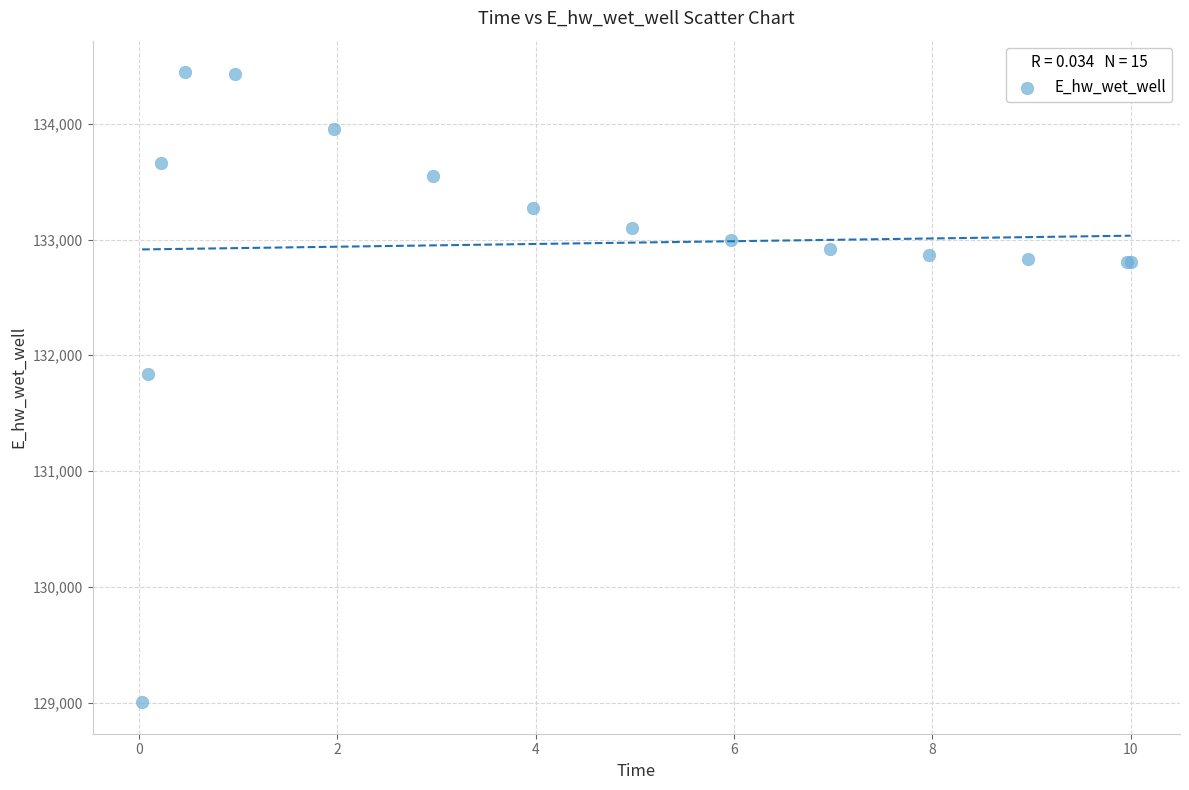

What Y value in the scatter plot is closest to 131724?

131842.0